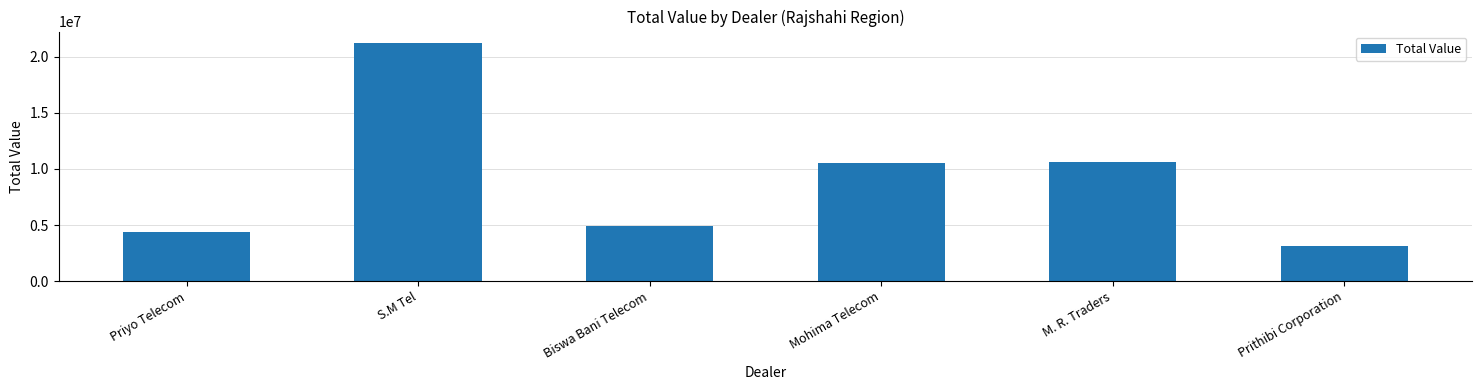

What is the ratio of the value at Mohima Telecom to the value at Prithibi Corporation?

3.4